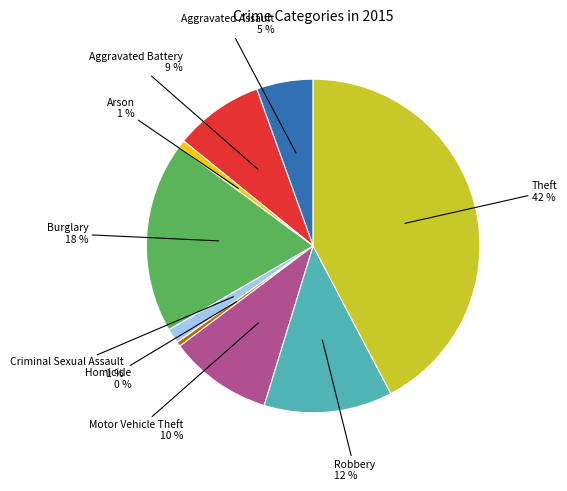

To the nearest percent, what is the average slice percentage?

11%